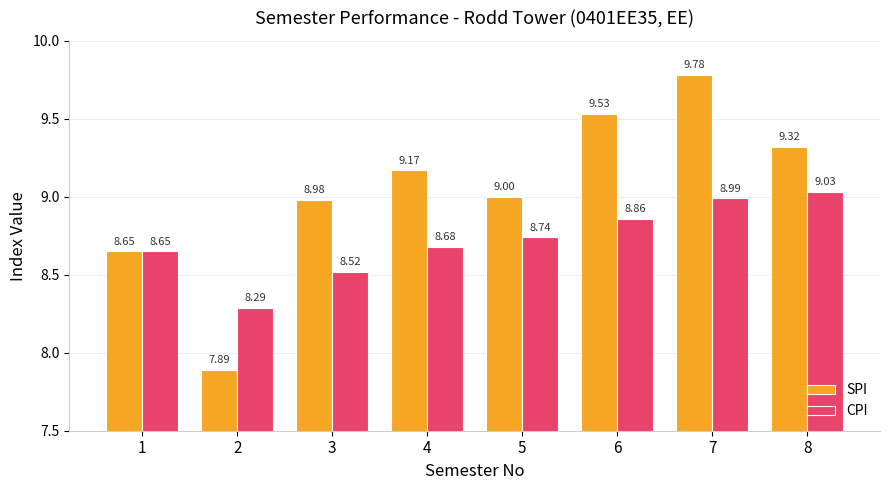

How many groups of bars are there?

8